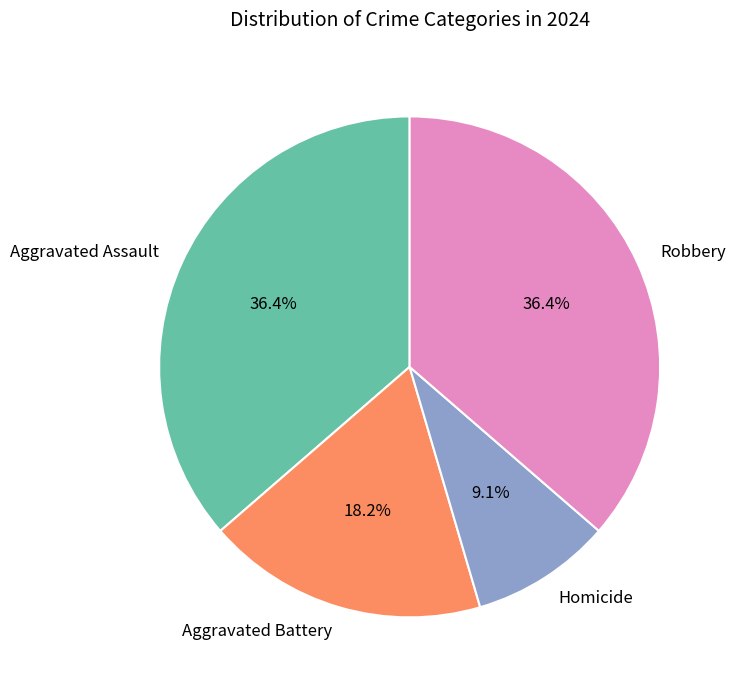

To the nearest percent, what is the difference between the largest and smallest slice percentages?

27%